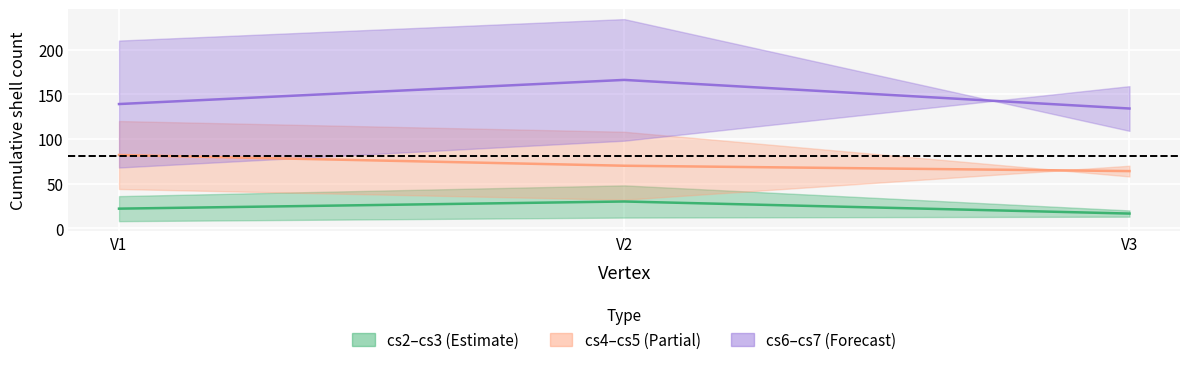

What is the minimum value shown in the chart?

8